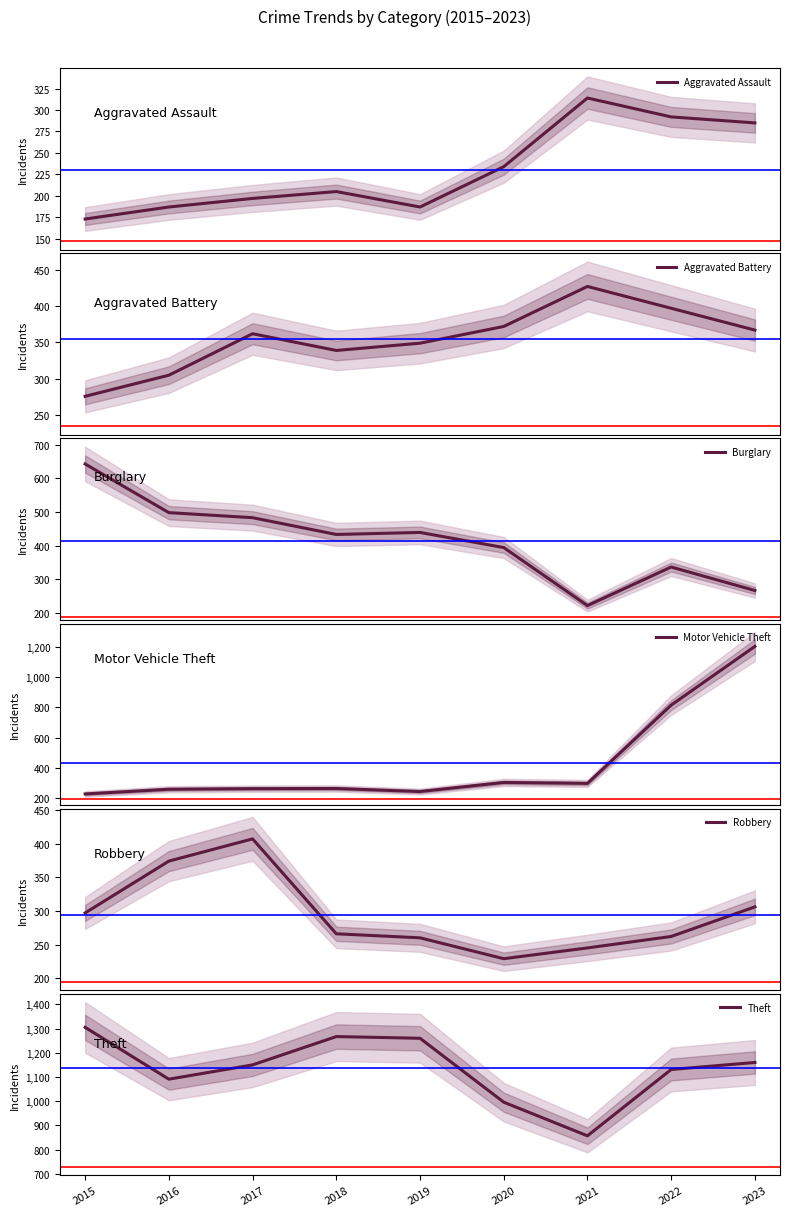

Which series has the largest total across all categories?

Theft